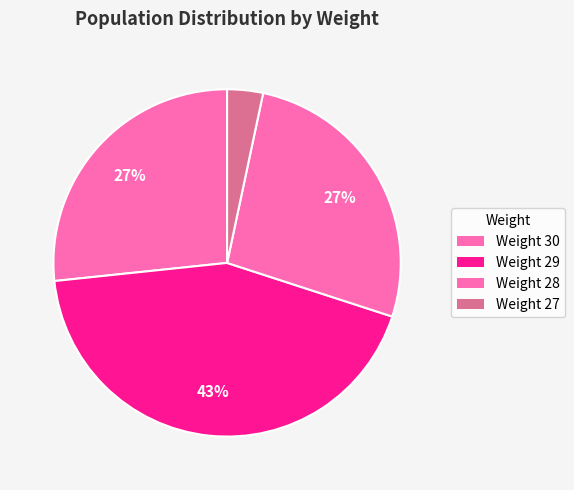

Count the number of slices in the pie.

4